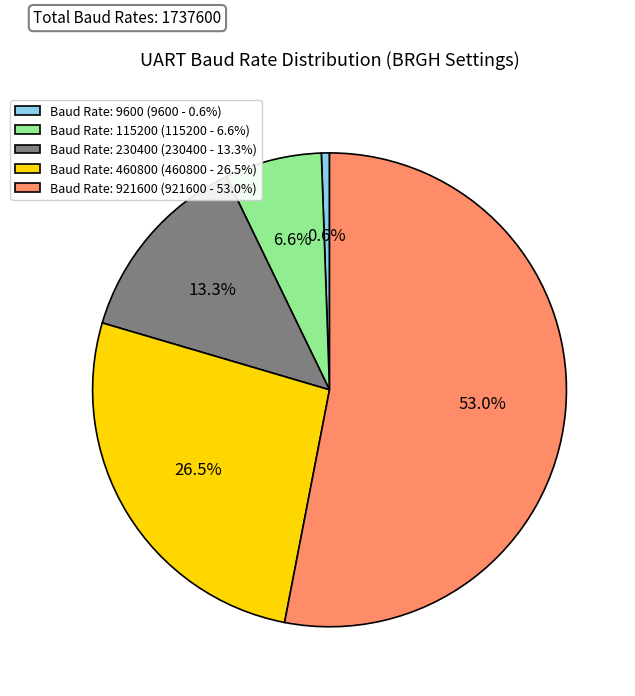

Which category has the smallest portion of the pie?

Baud Rate: 9600